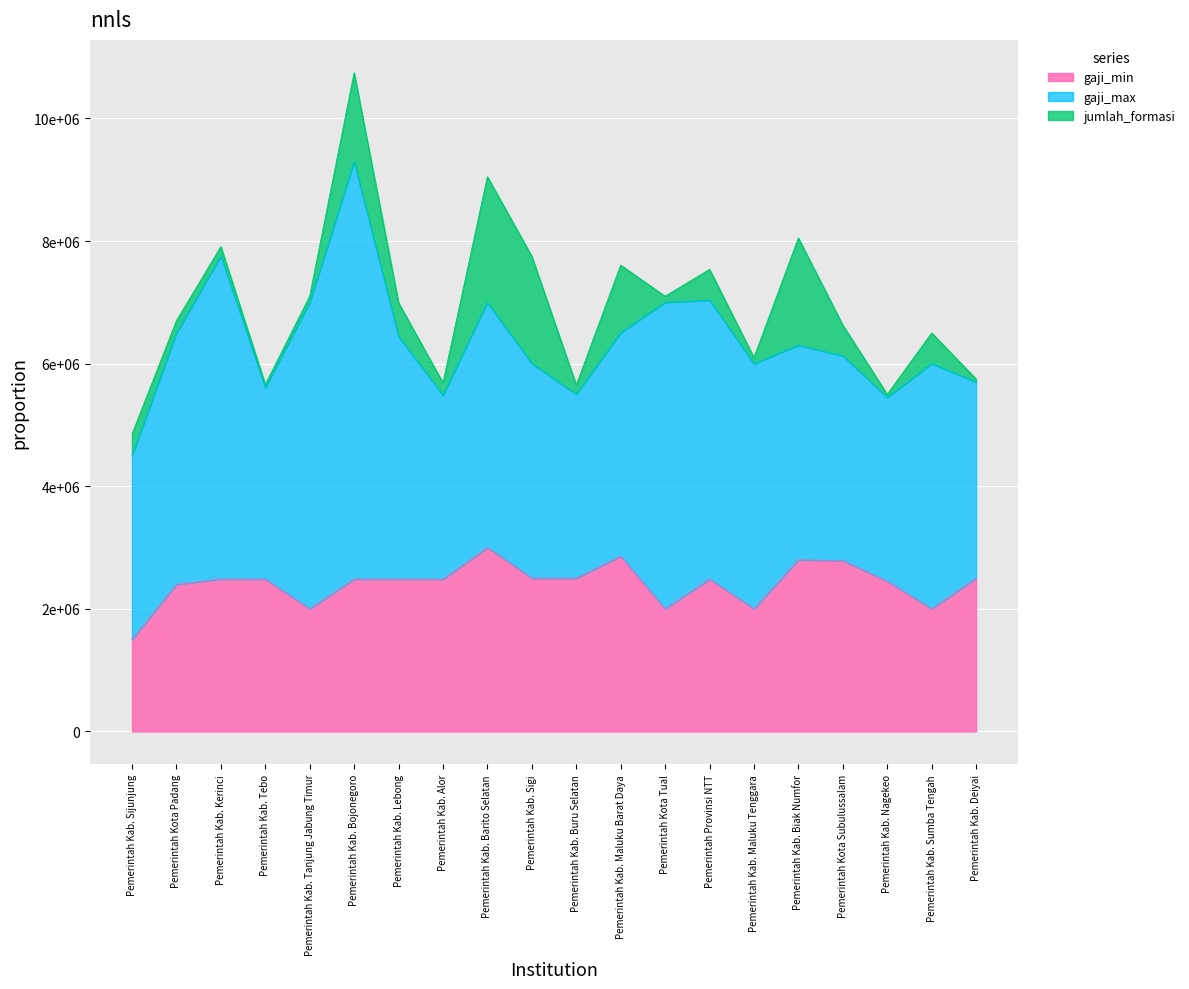

Where is gaji_min nearest to the value 2250000?

Pemerintah Kota Padang